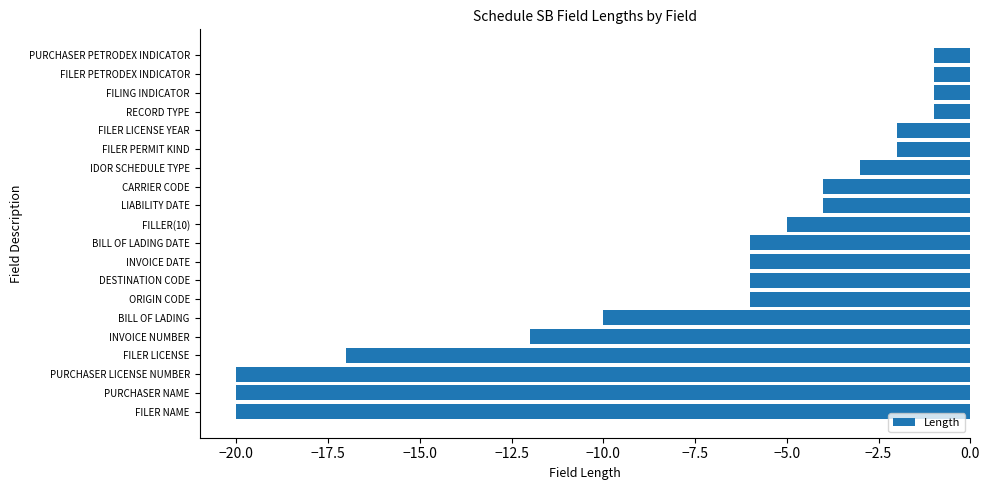

True or false: the data shows -20 at PURCHASER NAME.

True